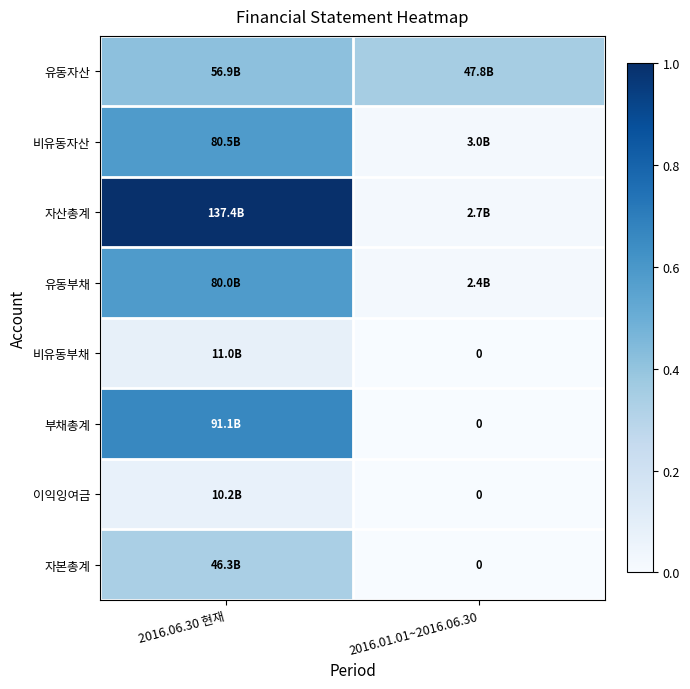

Which series has the largest total across all categories?

자산총계